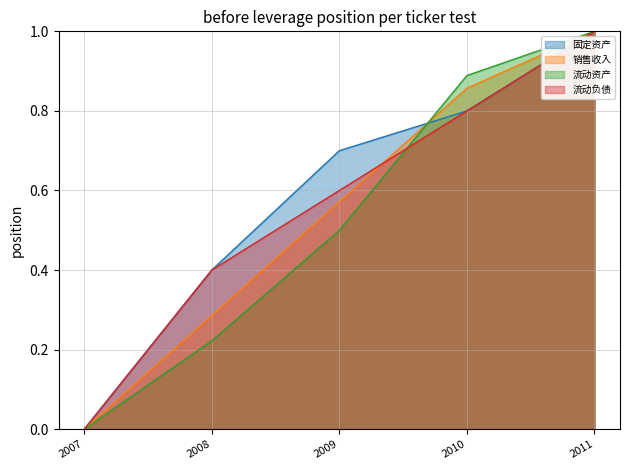

Which label corresponds to the smallest value in the chart?

2007